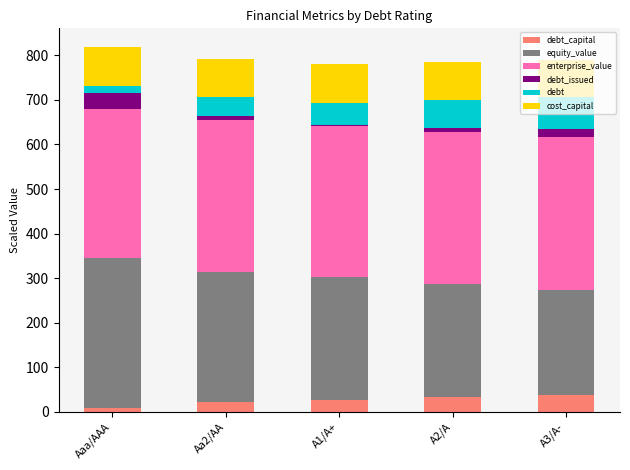

Are the bars grouped side by side (vs. stacked)?

No